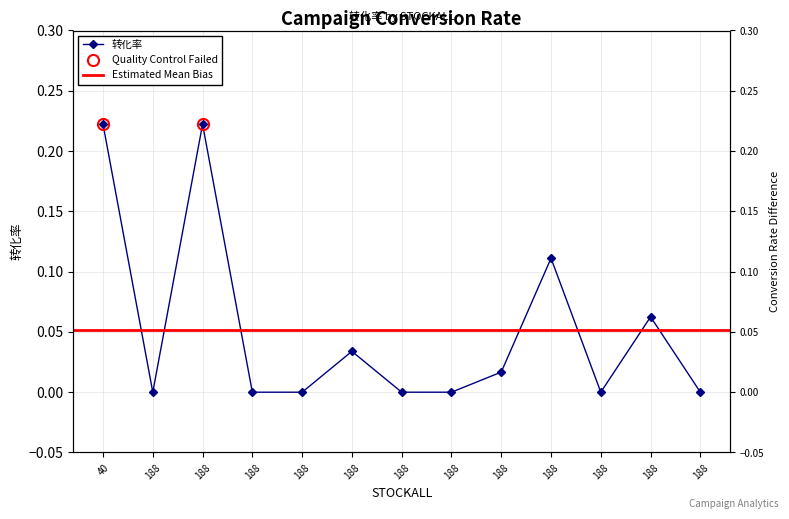

The value at 188 is 0.1. True or false?

False